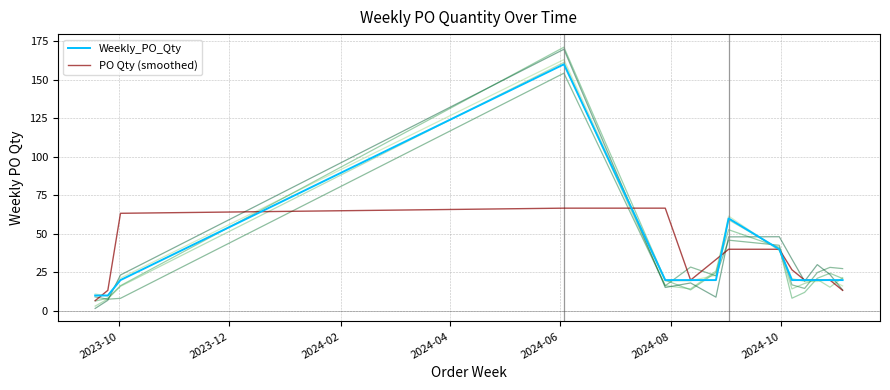

What is the highest value of the Weekly_PO_Qty series?

160.0